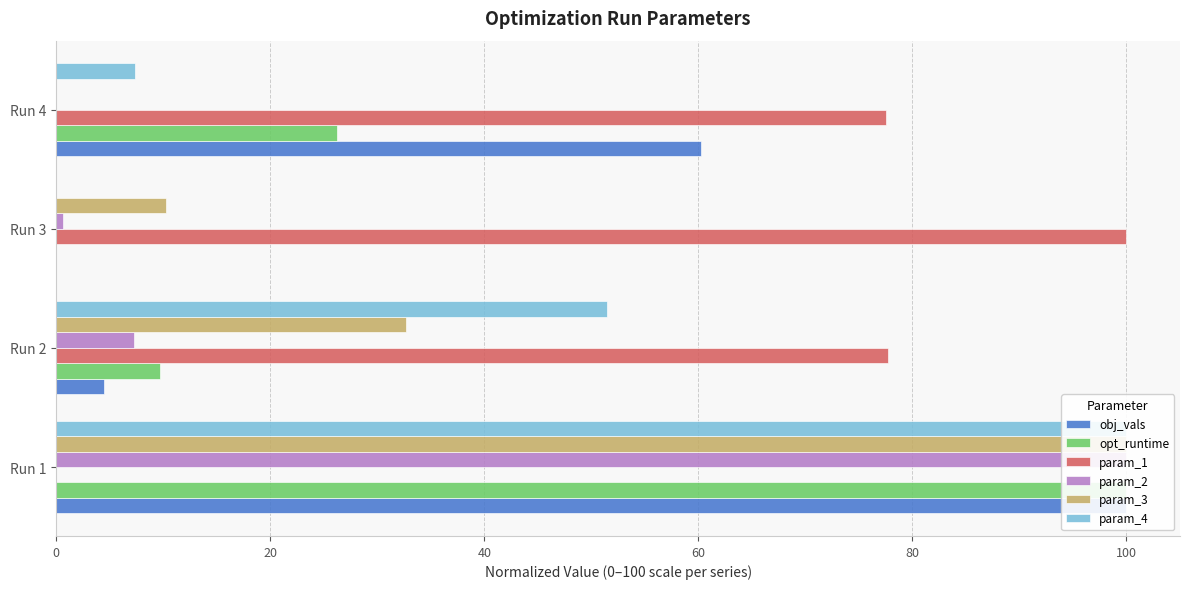

What is the spread (max minus min) of values at Run 4?

77.6